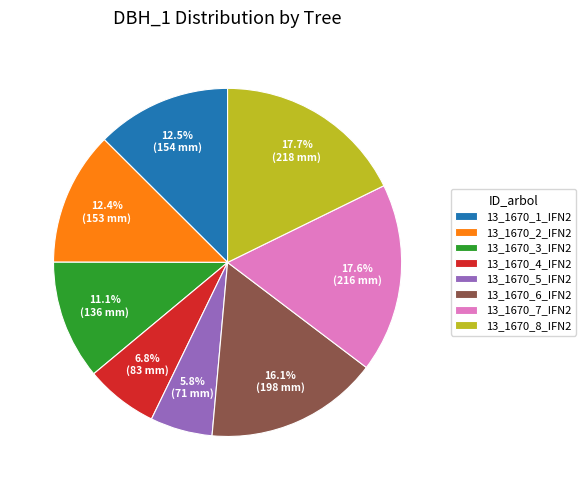

To the nearest percent, what percentage of the pie is 13_1670_8_IFN2?

18%